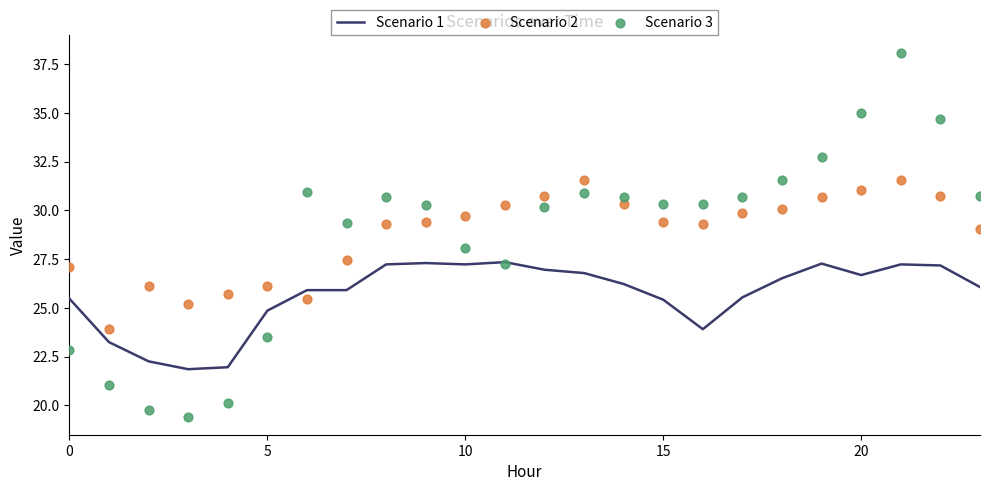

Which series reaches the minimum Y coordinate?

Scenario 3